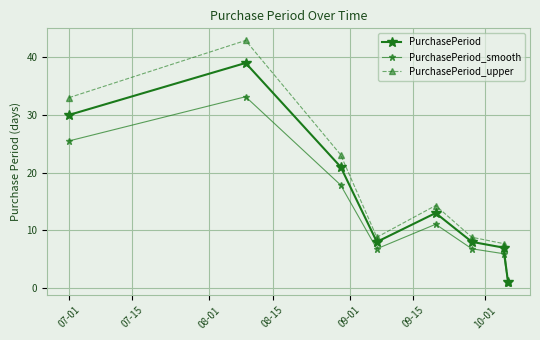

How many categories are shown in the chart?

8